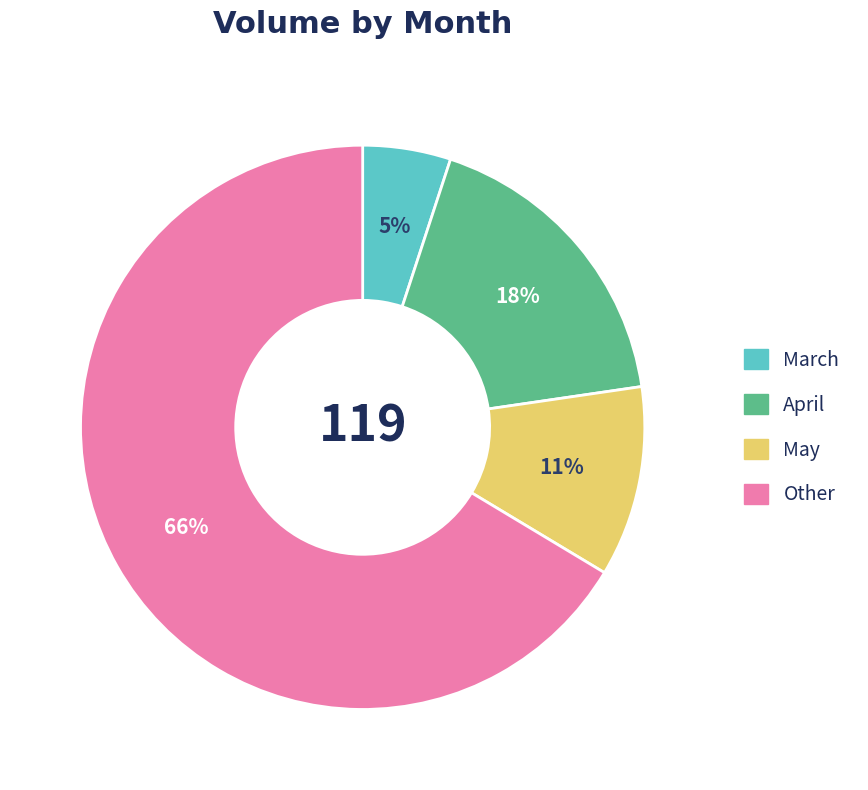

Is there any slice that represents more than half of the pie?

Yes